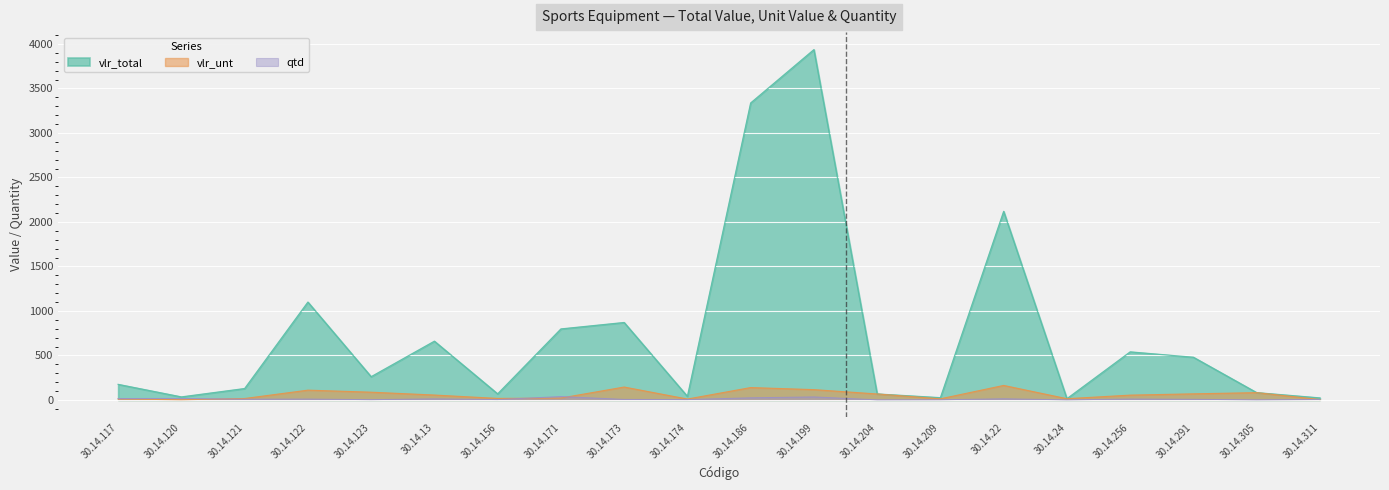

Count the number of data series in this chart.

3